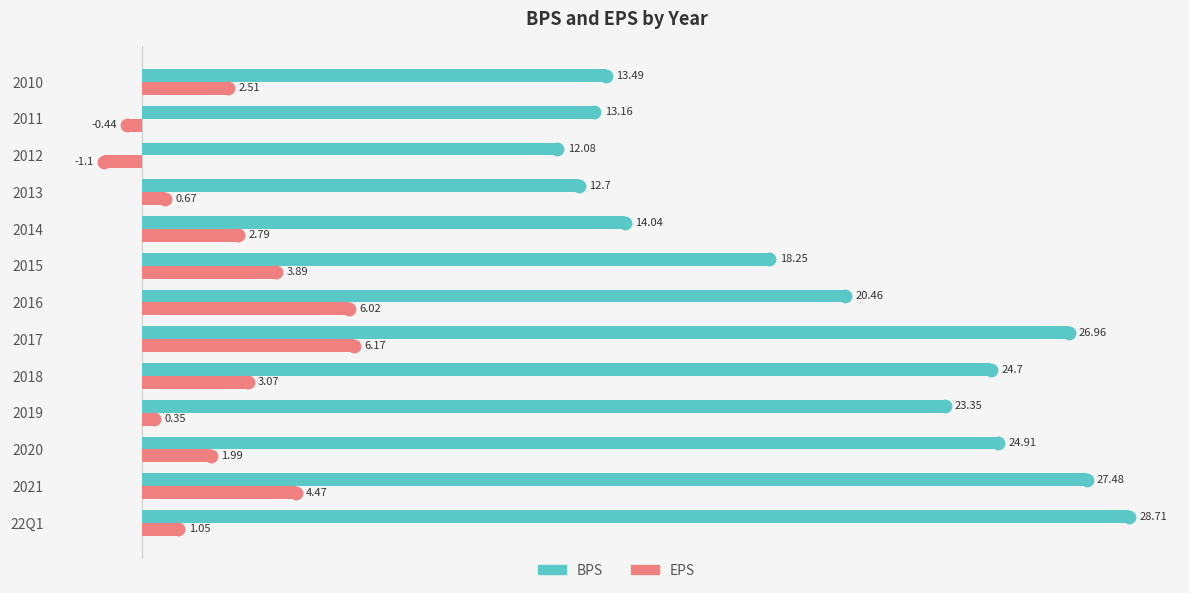

What are all the series names shown in the legend?

BPS, EPS